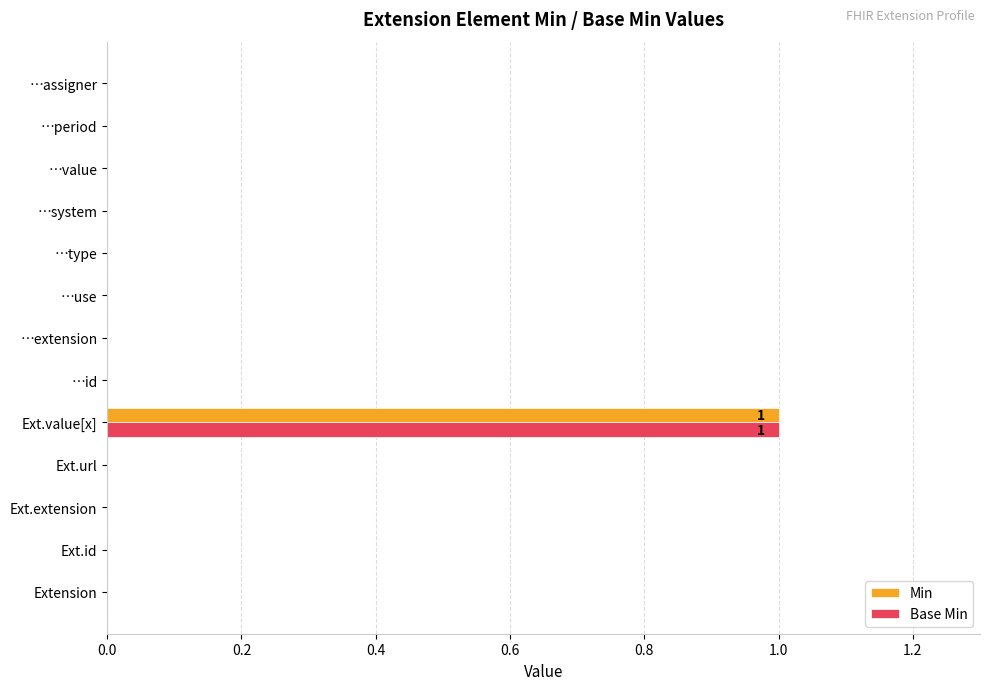

The Min series shows 1 at …period. True or false?

False